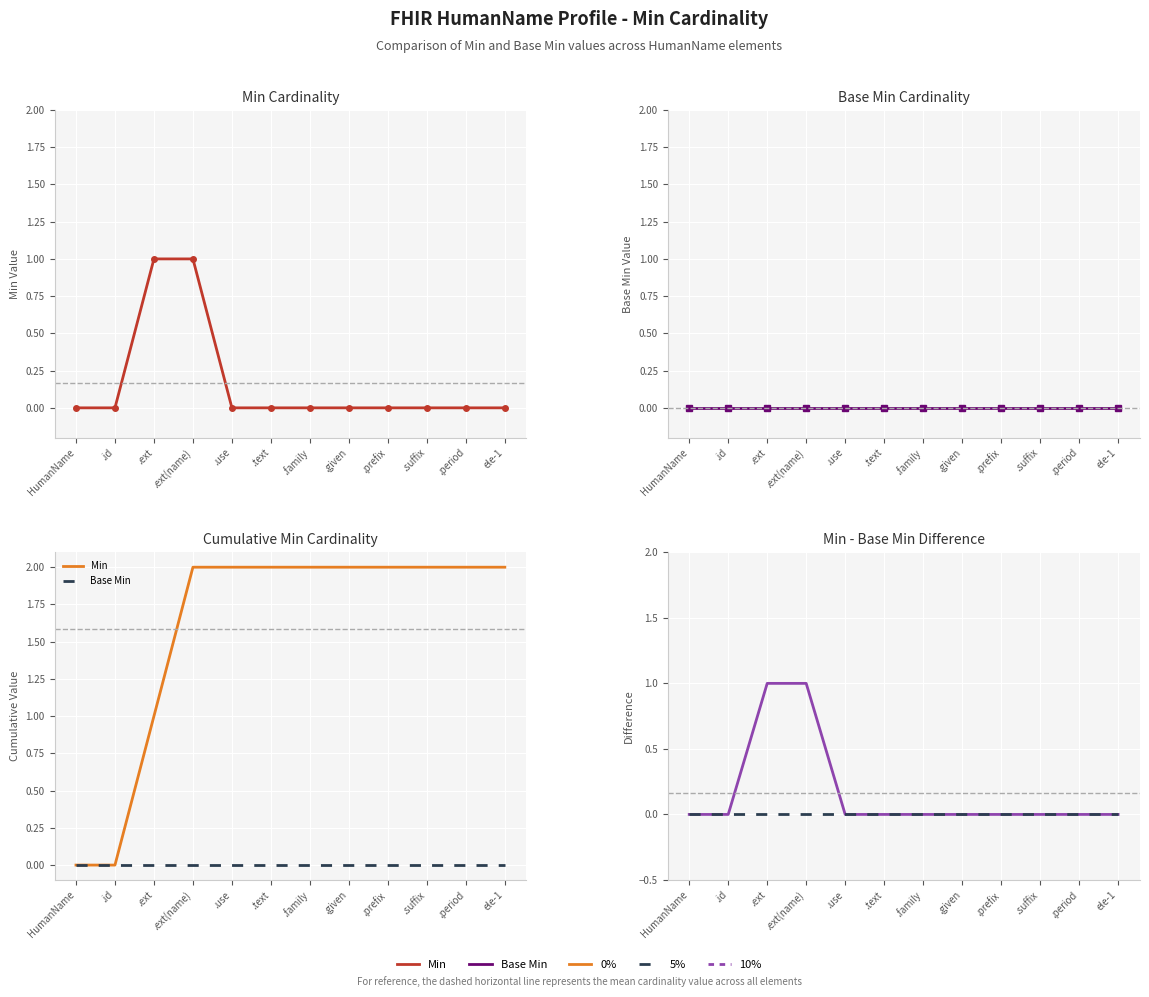

What is the maximum value for Min?

1